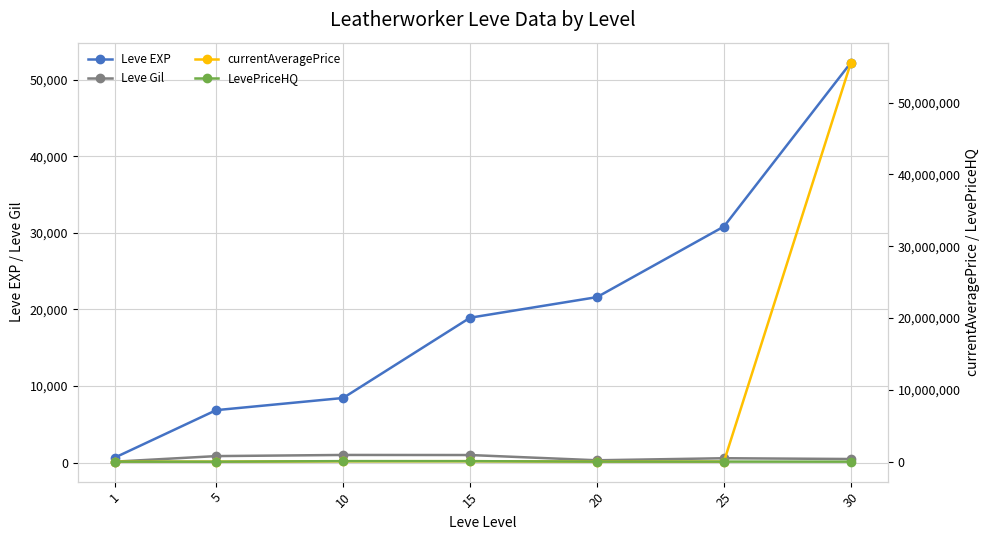

Does the chart have visible grid lines?

Yes